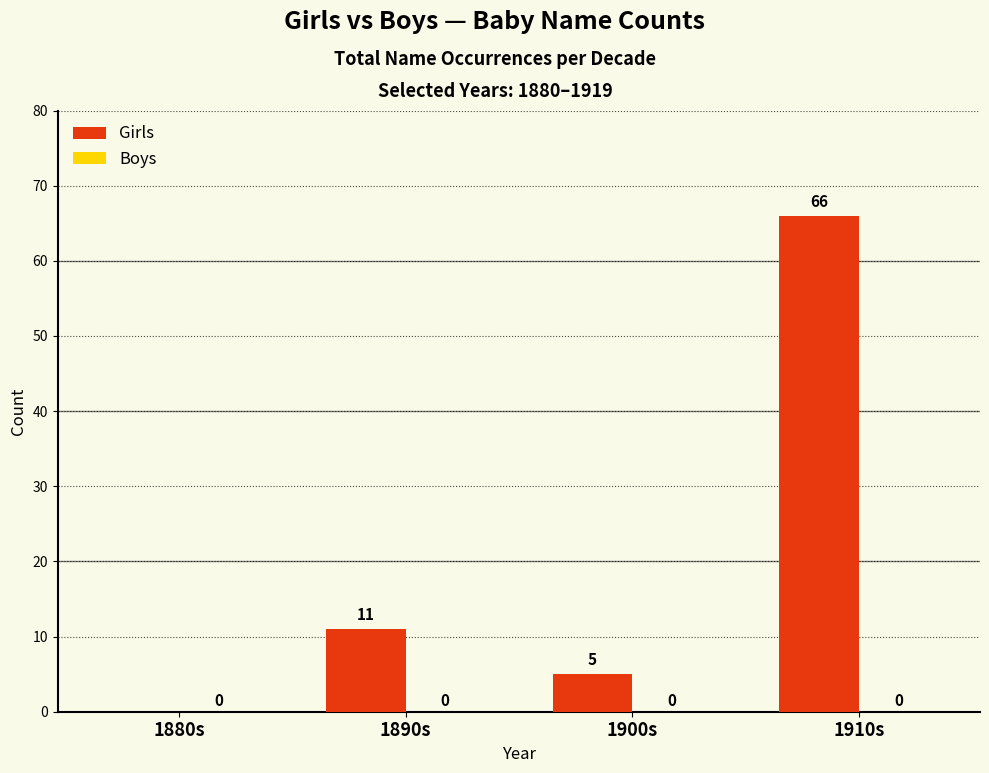

What is the sum of all values?

82